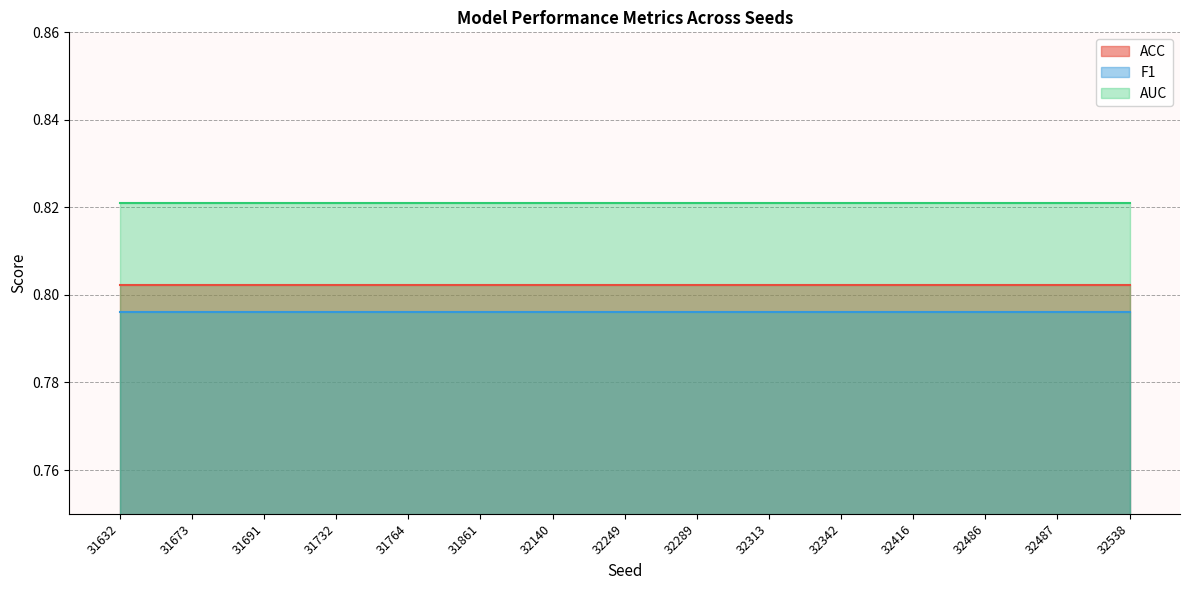

The AUC series shows 0.8 at 32416. True or false?

True